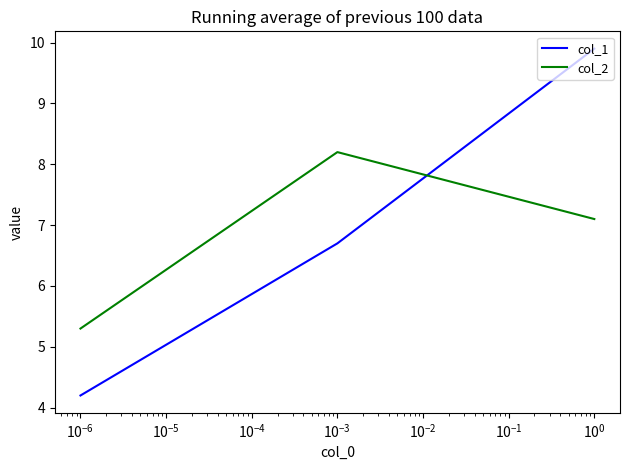

What is the difference between the maximum and minimum values in the col_2 series?

2.9